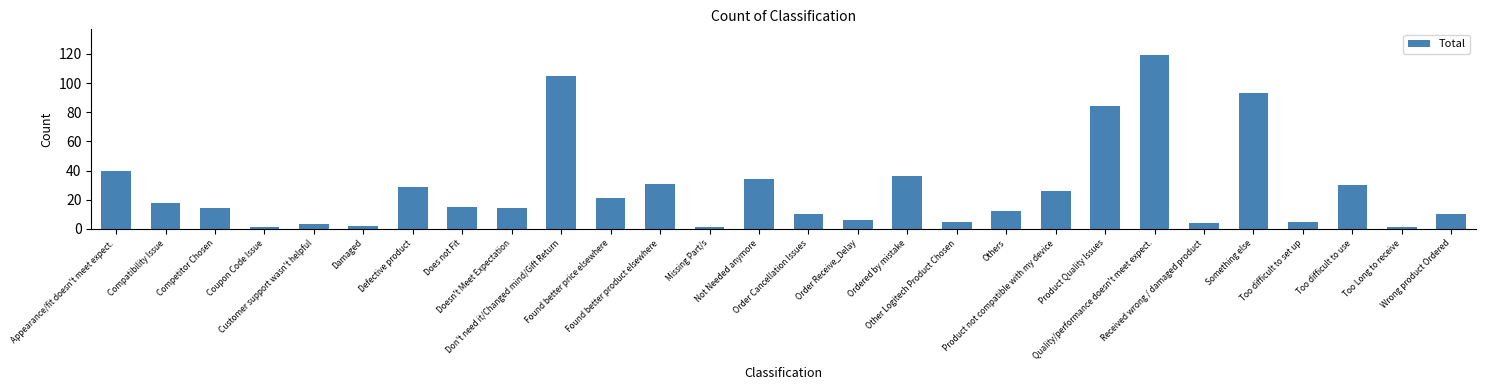

What is the change in value from Does not Fit to Ordered by mistake?

+21